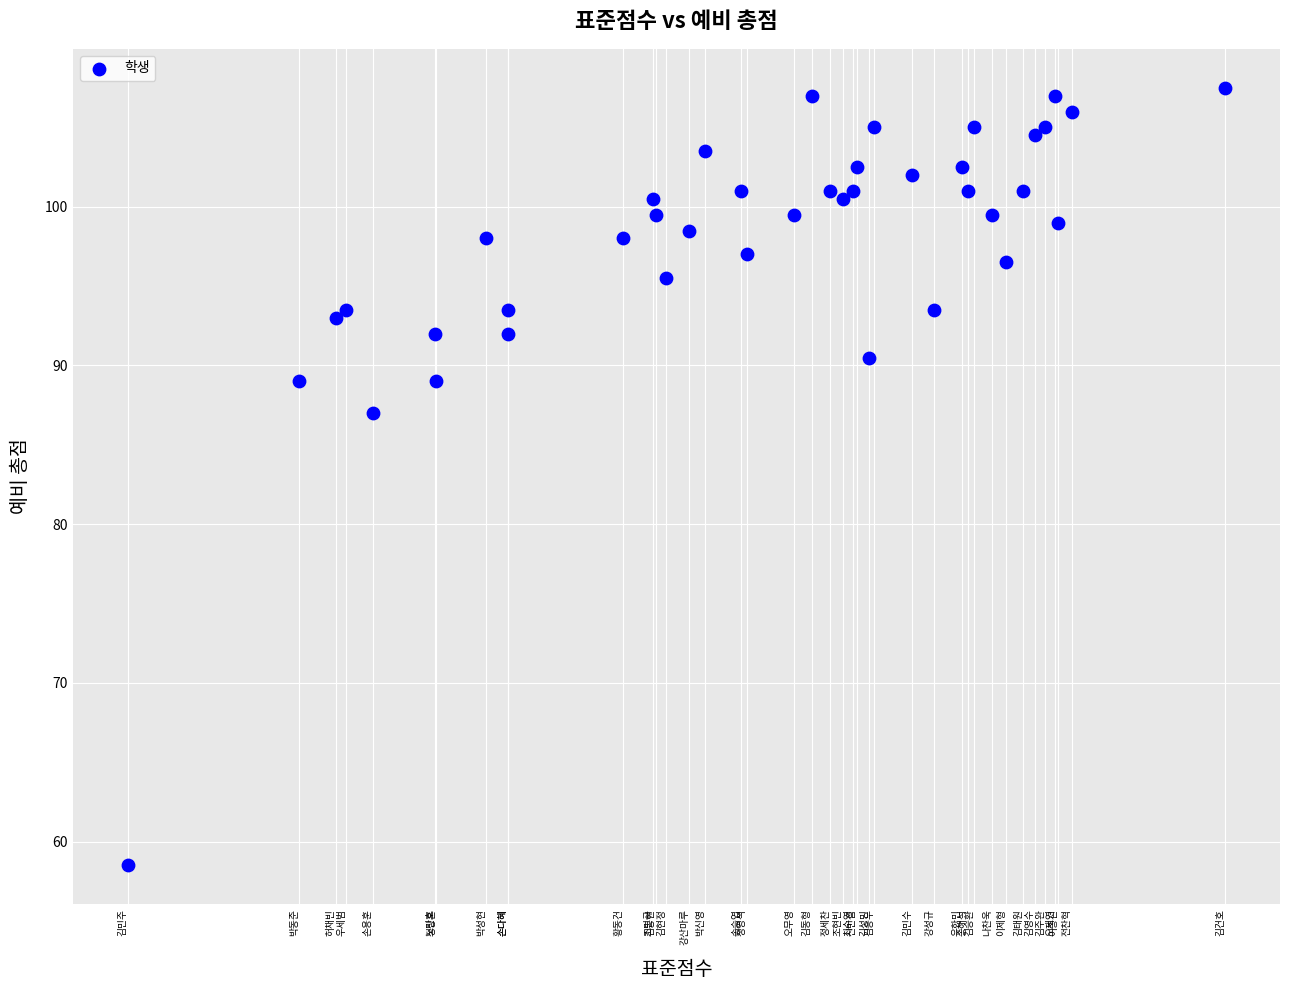

What Y value in the scatter plot is closest to 83?

87.0